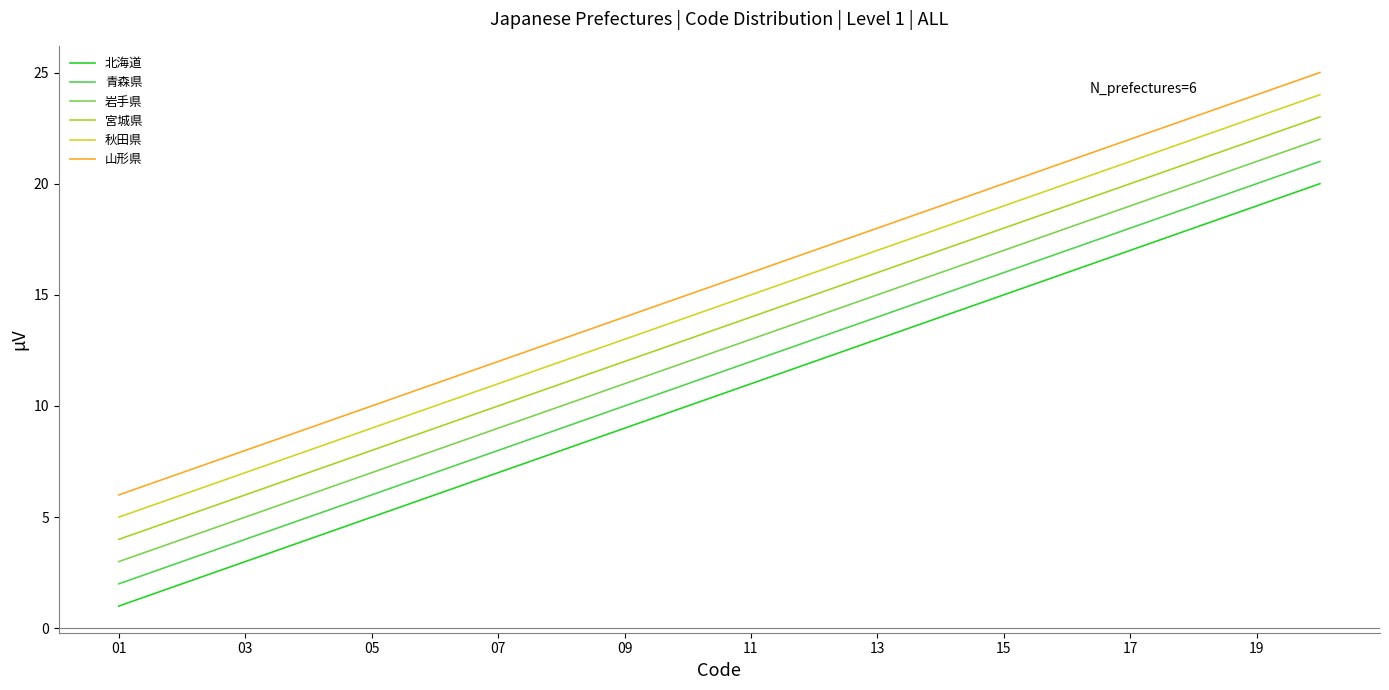

True or false: 山形県 and 宮城県 intersect in this chart.

False